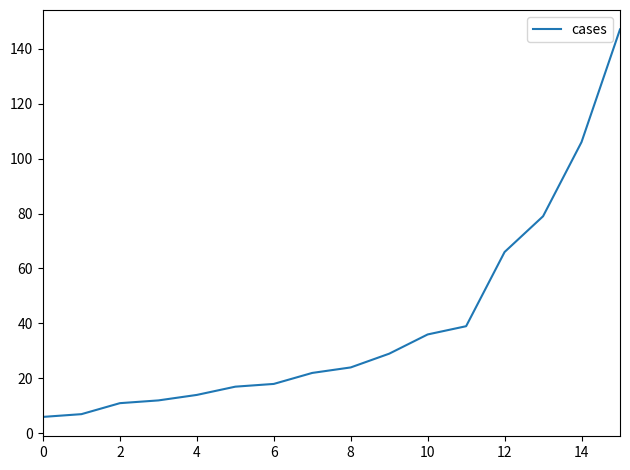

What is the greatest value displayed?

147